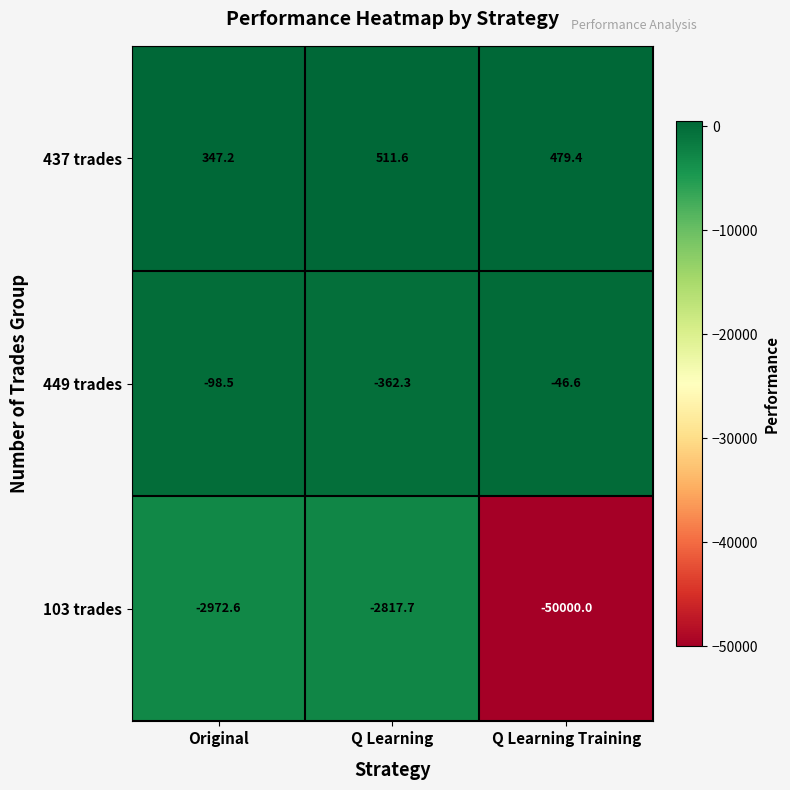

Is the value of 103 trades at Original greater than the value of 449 trades at Original?

No